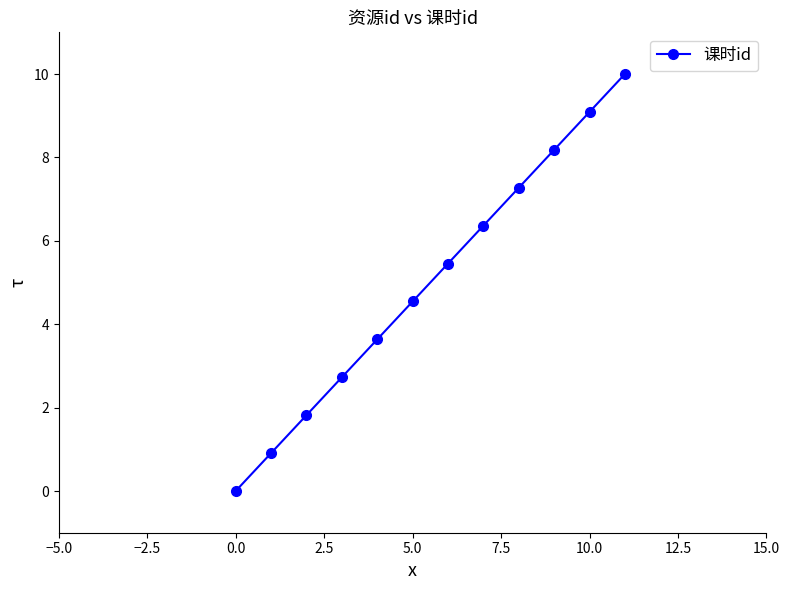

True or false: the data has more than 2 interior local peaks.

False